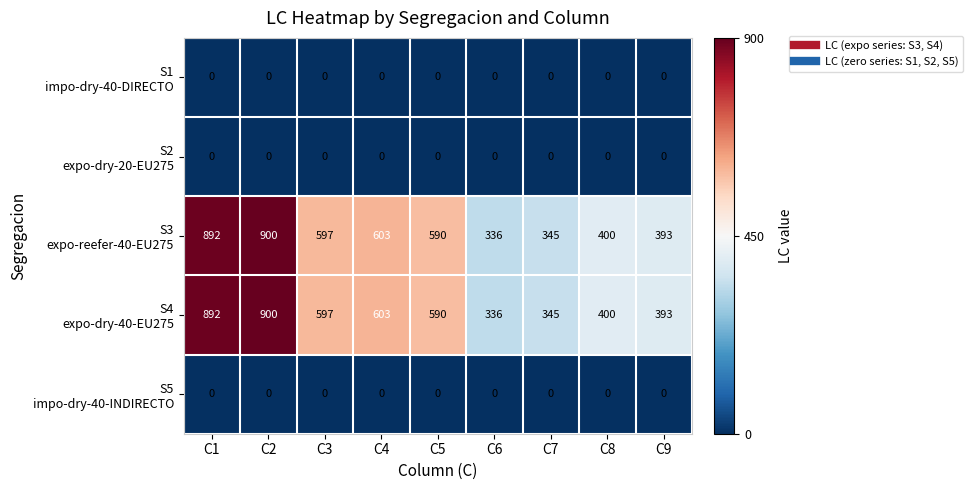

At which category is the sum across all series the highest?

C2